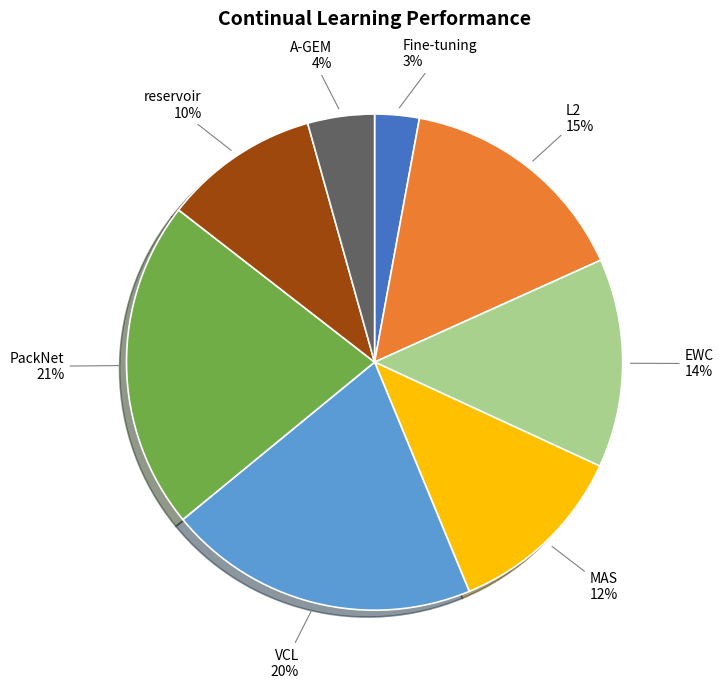

Which category has the biggest portion of the pie?

PackNet